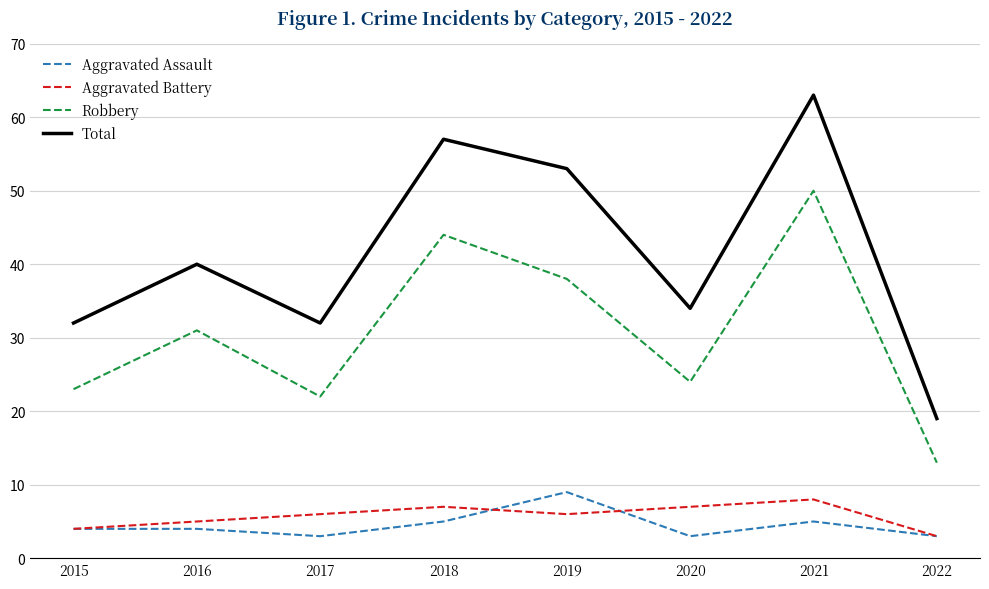

Reading left to right, transcribe all the data shown in this chart.

Aggravated Assault: 2015=4	2016=4	2017=3	2018=5	2019=9	2020=3	2021=5	2022=3
Aggravated Battery: 2015=4	2016=5	2017=6	2018=7	2019=6	2020=7	2021=8	2022=3
Robbery: 2015=23	2016=31	2017=22	2018=44	2019=38	2020=24	2021=50	2022=13
Total: 2015=32	2016=40	2017=32	2018=57	2019=53	2020=34	2021=63	2022=19